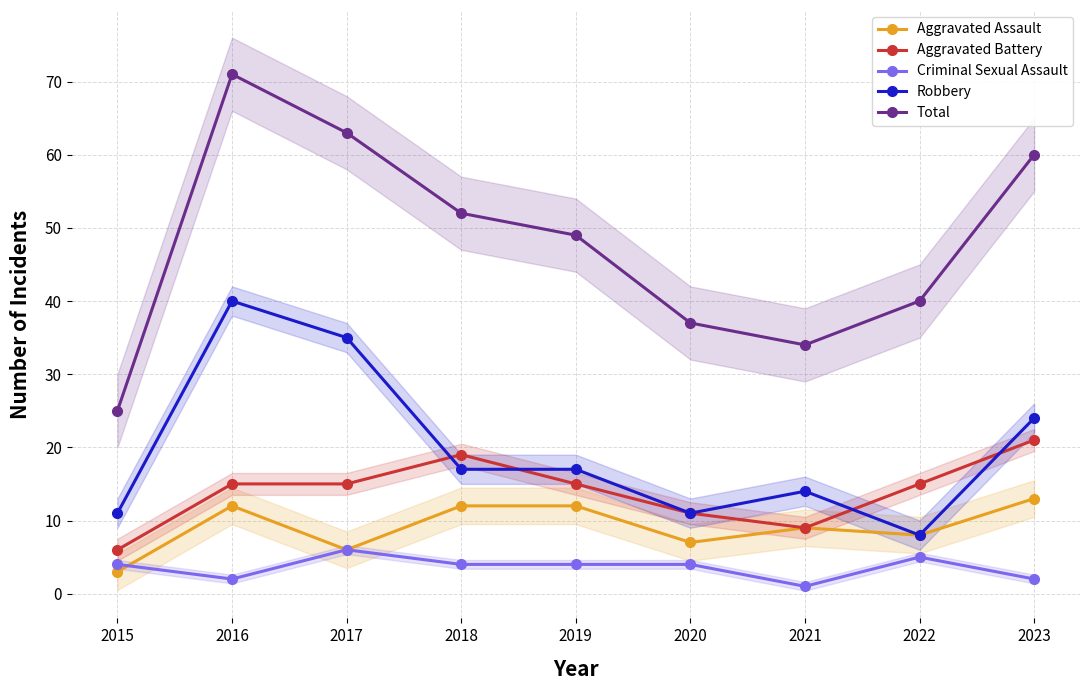

How many lines are shown in the chart?

5